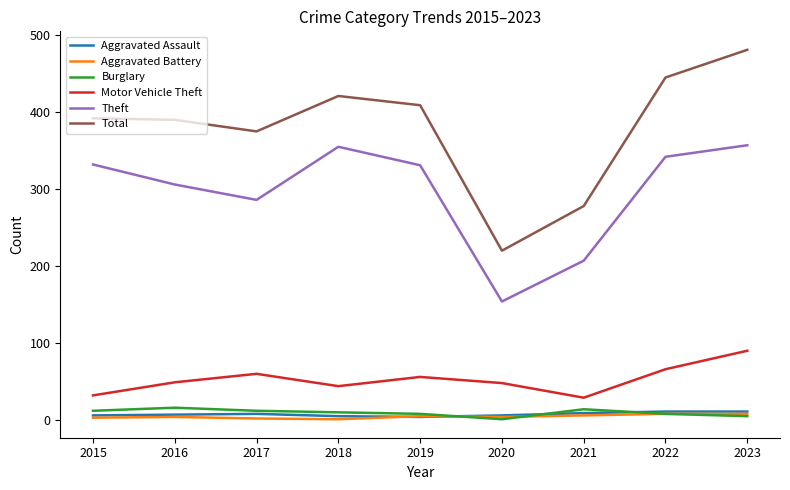

The value of Motor Vehicle Theft at 2020 is 31. True or false?

False